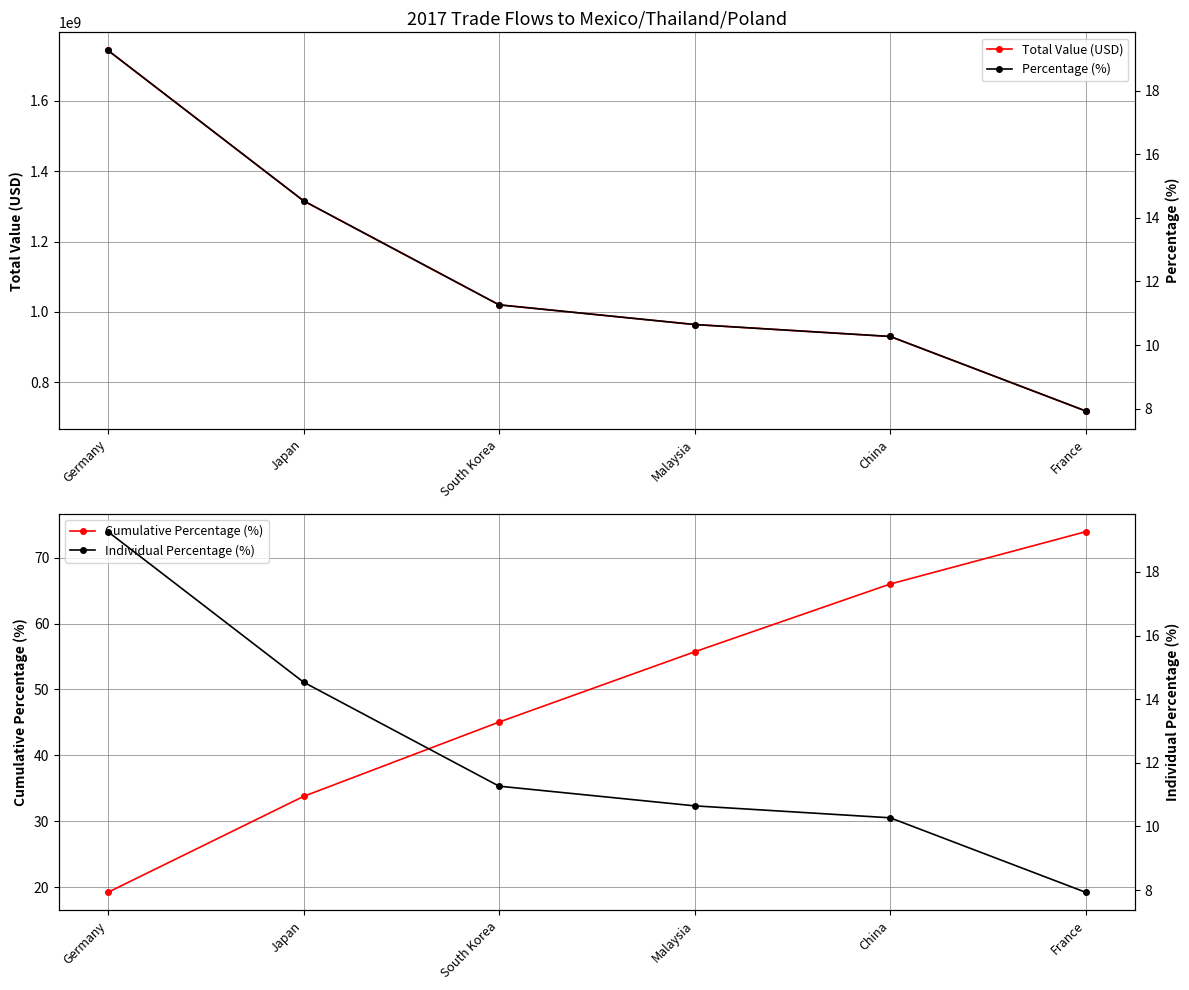

What are all the series names shown in the legend?

Total Value (USD), Cumulative Percentage (%), Percentage (%), Individual Percentage (%)